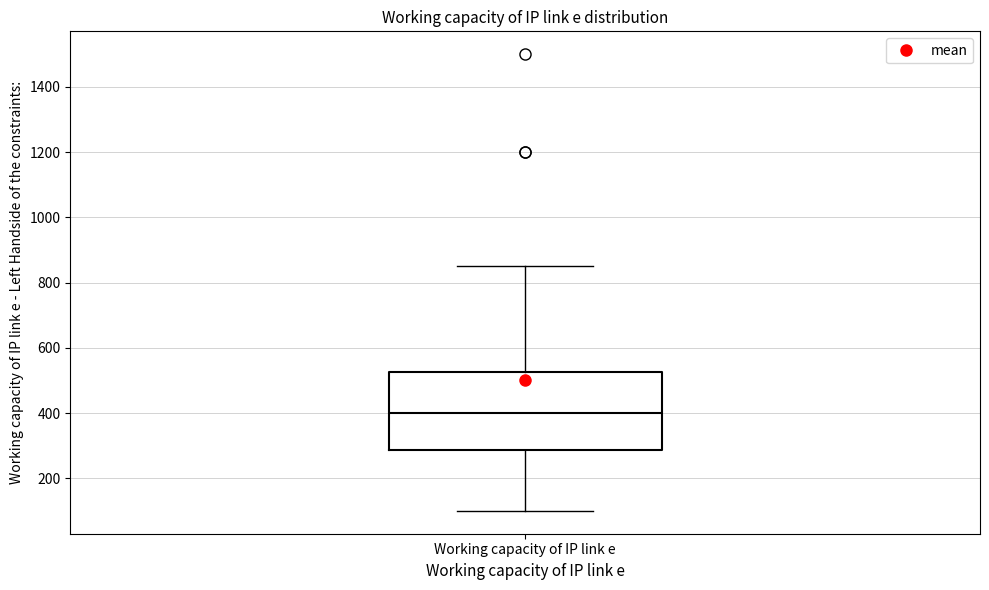

Read this box plot against the y-axis: the position of the median line, the range covered by the box, and the ends of both whiskers. The values are not printed on the chart, so give them approximately, as read against the axis.

median 400, box 280 to 520, whiskers 100 to 860